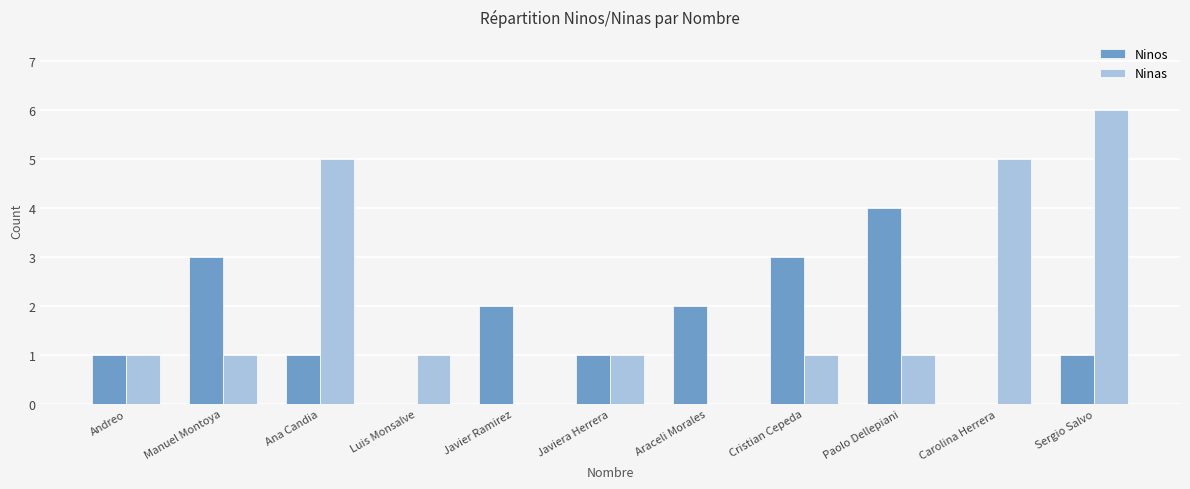

How many series are shown in this chart?

2